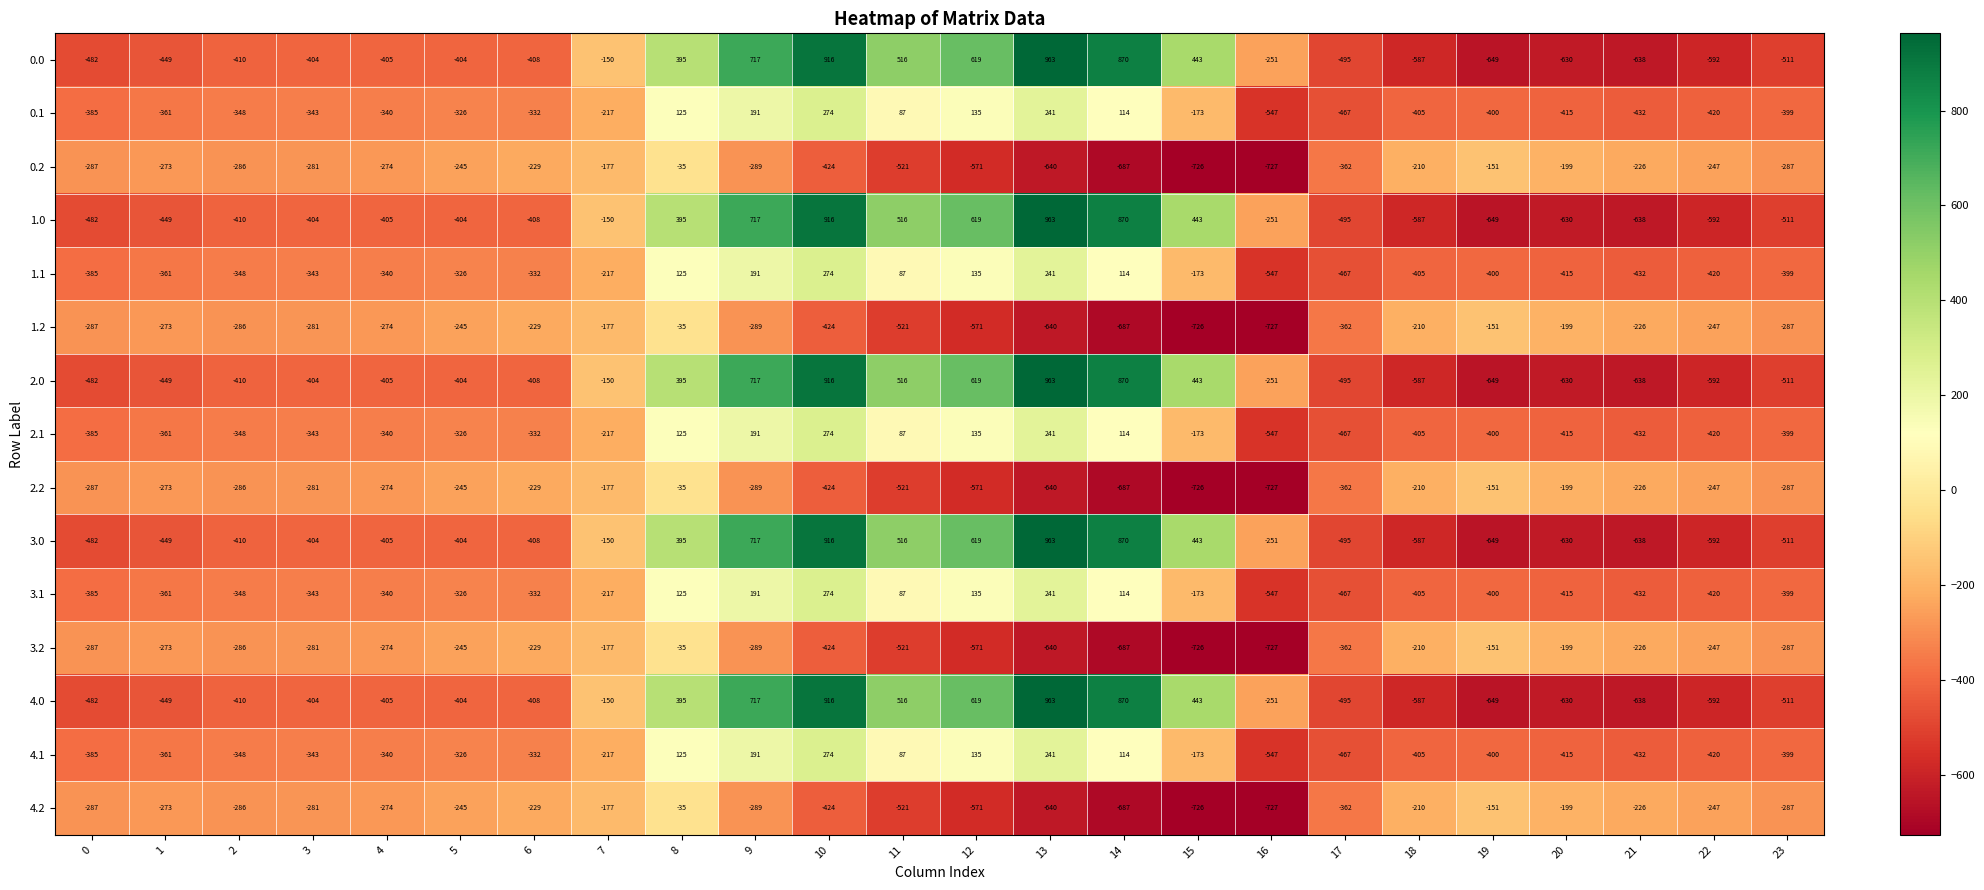

What is the difference between the 2.1 values at 10 and 5?

600